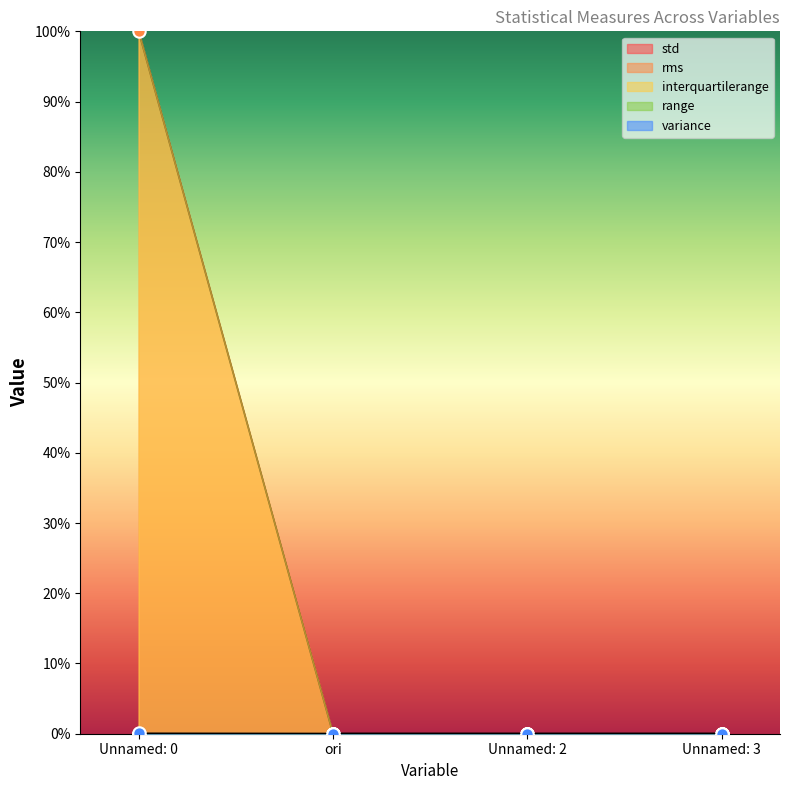

Which series has the largest Y range (max minus min)?

rms